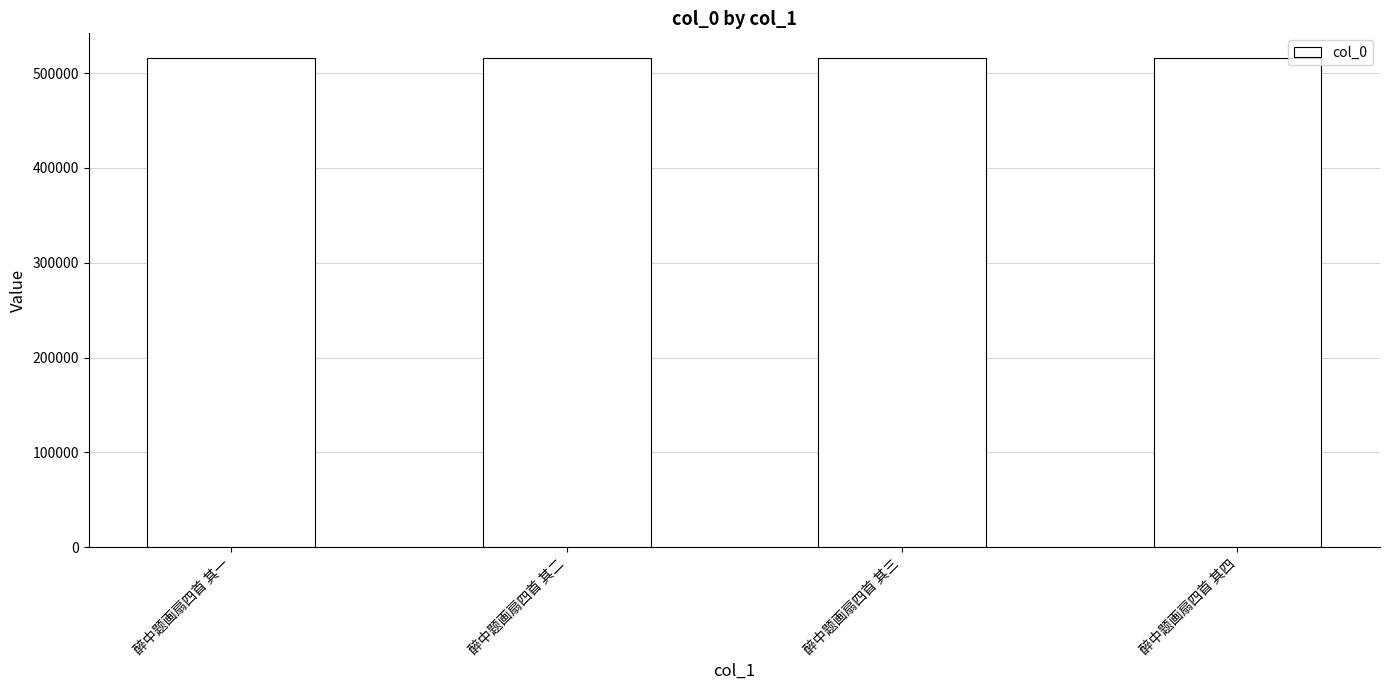

What is the sum of the values at 醉中题画扇四首 其二 and 醉中题画扇四首 其四?

1032242